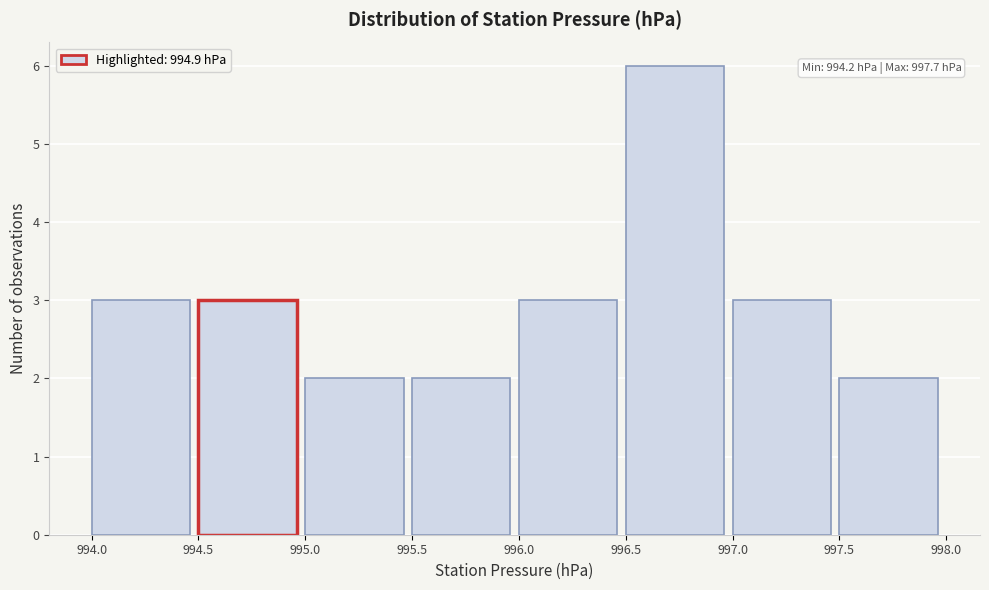

Which range on the x-axis has the tallest bar?

996.5 to 997.0